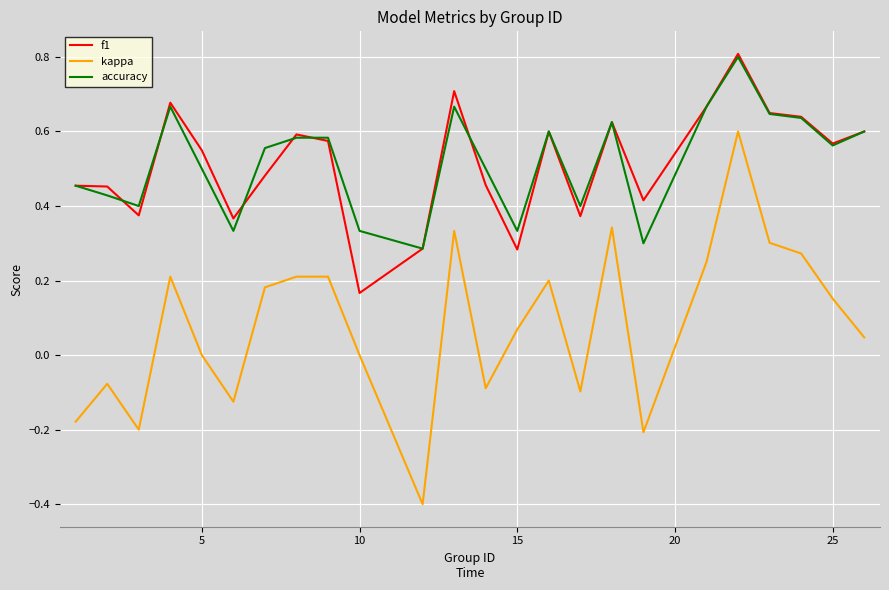

How many categories are shown in the chart?

24